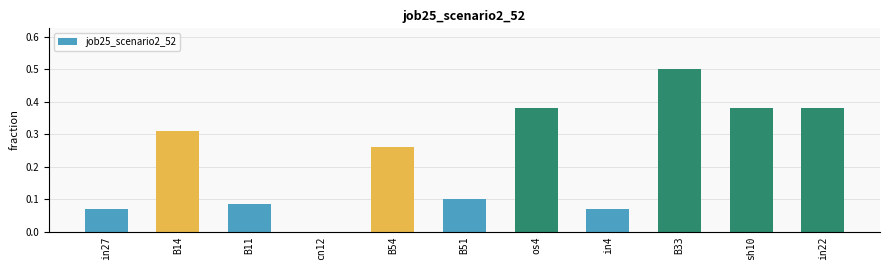

What is the sum of the values at B54 and os4?

0.6